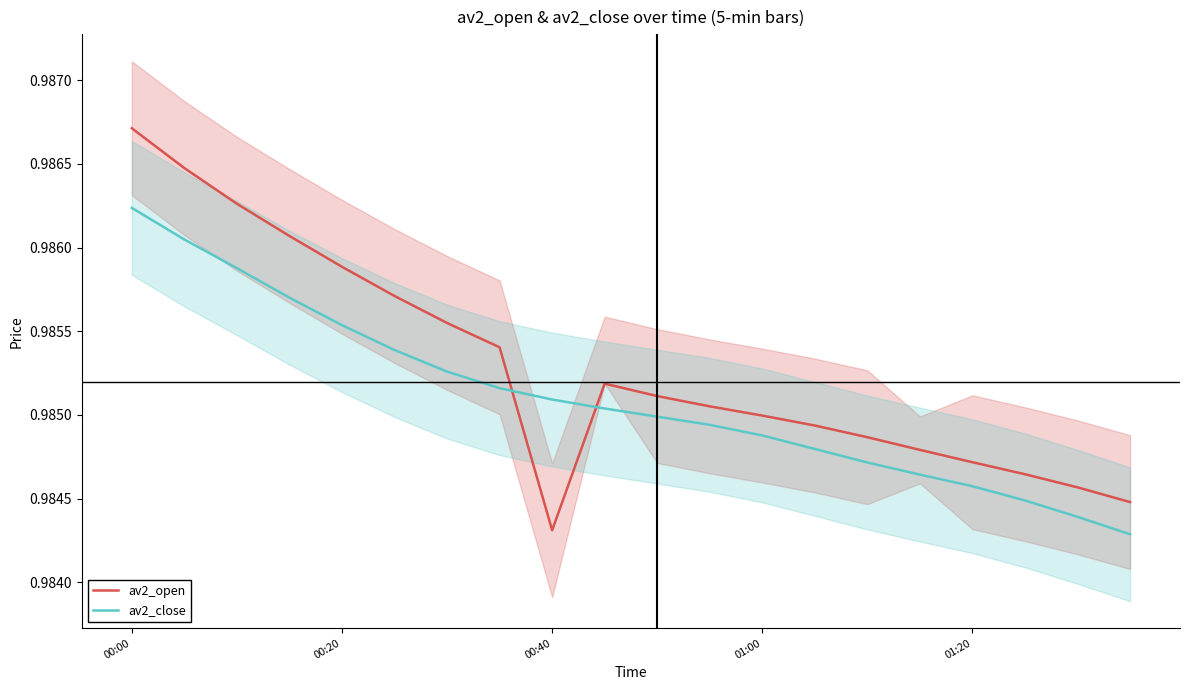

True or false: av2_open and av2_close intersect in this chart.

True